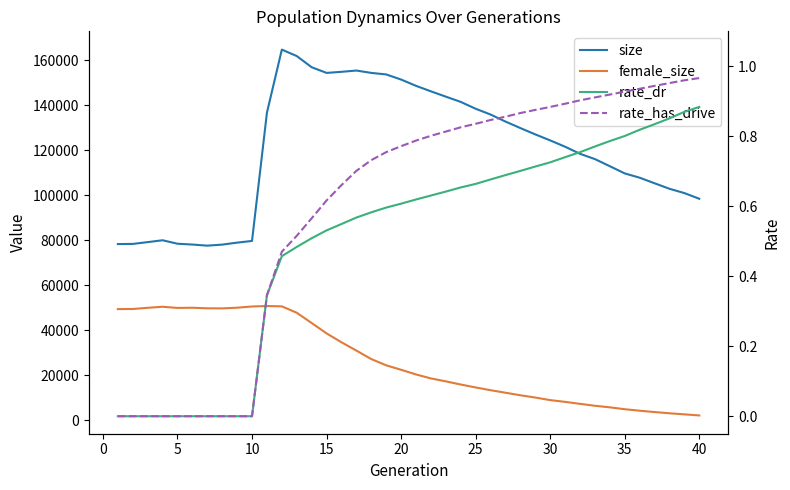

Reading right to left, what are all the values shown in this chart?

size: 98428.0	100953.0	102869.0	105313.0	107786.0	109694.0	112903.0	116057.0	118414.0	121556.0	124369.0	127038.0	129848.0	132747.0	135868.0	138439.0	141480.0	143813.0	146182.0	148620.0	151420.0	153694.0	154372.0	155422.0	154856.0	154371.0	156889.0	161867.0	164721.0	136695.0	79680.0	78924.0	78043.0	77586.0	78075.0	78436.0	79979.0	79152.0	78356.0	78286.0
female_size: 2114.0	2595.0	3069.0	3620.0	4213.0	4877.0	5711.0	6413.0	7259.0	8145.0	8920.0	10068.0	11075.0	12210.0	13323.0	14559.0	15850.0	17261.0	18566.0	20335.0	22405.0	24396.0	27163.0	30937.0	34630.0	38586.0	43189.0	47756.0	50591.0	50759.0	50539.0	50001.0	49699.0	49730.0	49978.0	49903.0	50427.0	49956.0	49429.0	49373.0
rate_dr: 0.9	0.9	0.9	0.8	0.8	0.8	0.8	0.8	0.8	0.7	0.7	0.7	0.7	0.7	0.7	0.7	0.7	0.6	0.6	0.6	0.6	0.6	0.6	0.6	0.5	0.5	0.5	0.5	0.5	0.3	0.0	0.0	0.0	0.0	0.0	0.0	0.0	0.0	0.0	0.0
rate_has_drive: 1.0	1.0	1.0	0.9	0.9	0.9	0.9	0.9	0.9	0.9	0.9	0.9	0.9	0.9	0.8	0.8	0.8	0.8	0.8	0.8	0.8	0.8	0.7	0.7	0.7	0.6	0.6	0.5	0.5	0.3	0.0	0.0	0.0	0.0	0.0	0.0	0.0	0.0	0.0	0.0